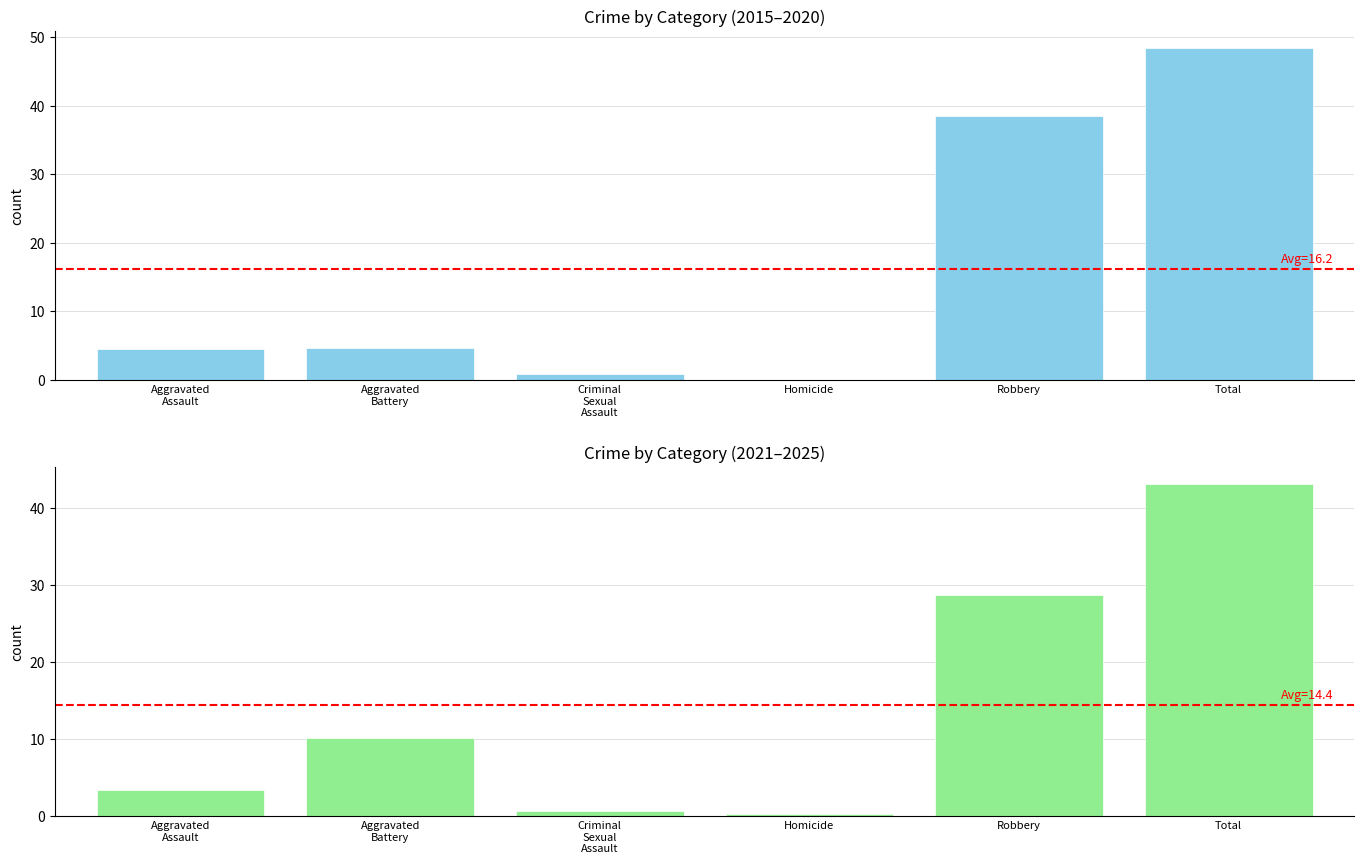

What is the difference between the second highest and minimum values in the 2021-2025 avg series?

28.6